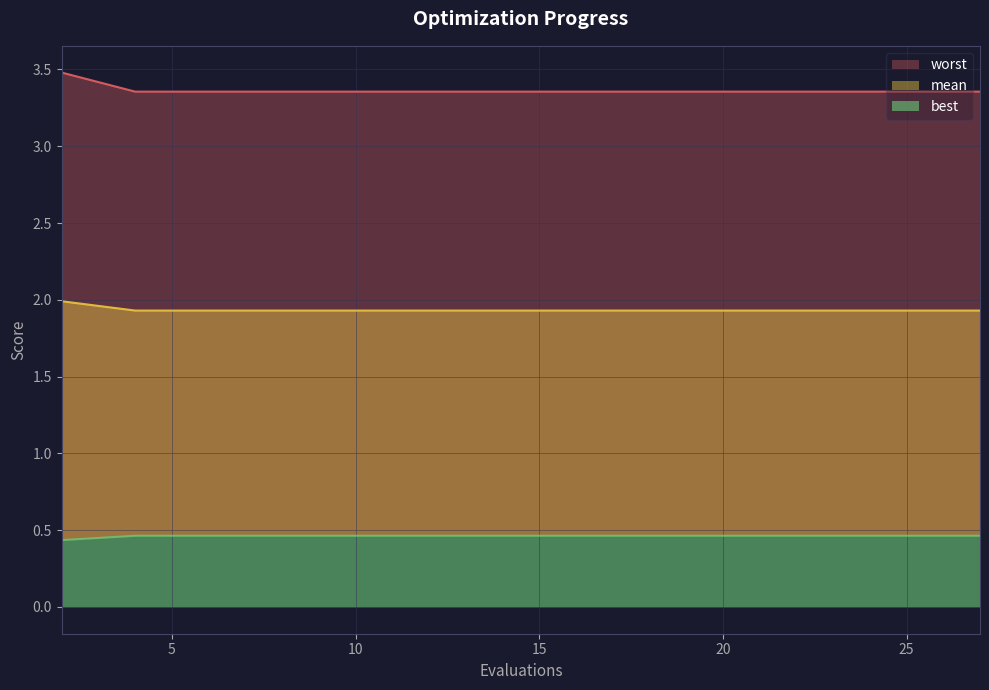

At how many categories does at least one series exceed 1?

15